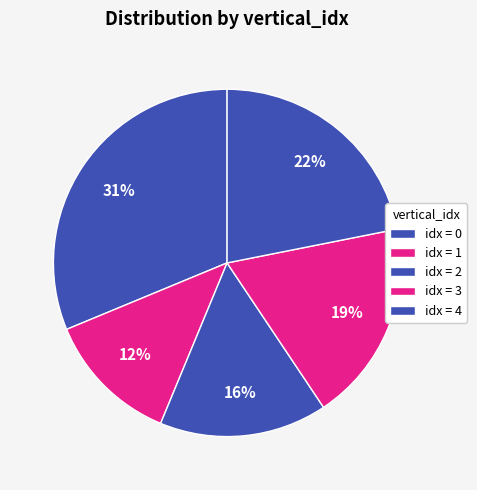

Count the number of slices in the pie.

5